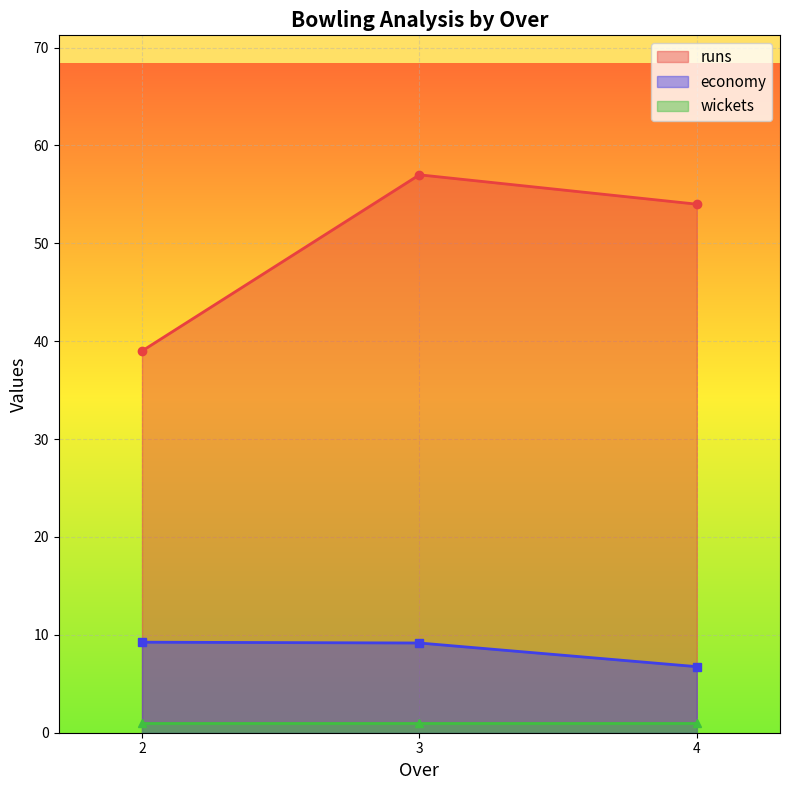

What is the minimum value for economy?

6.8